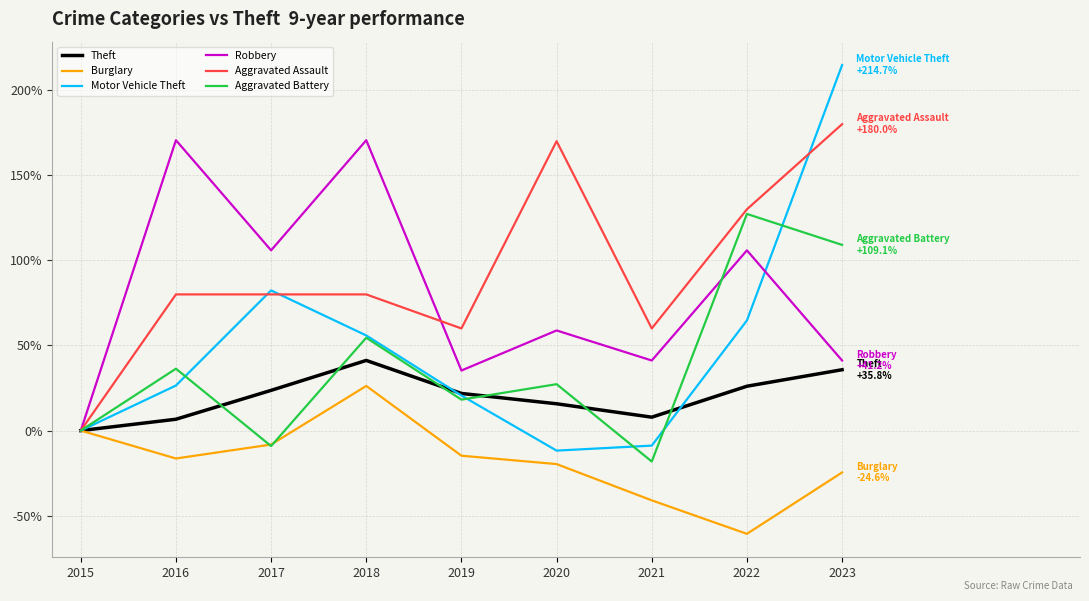

Which category has the lowest value in the Motor Vehicle Theft series?

2020